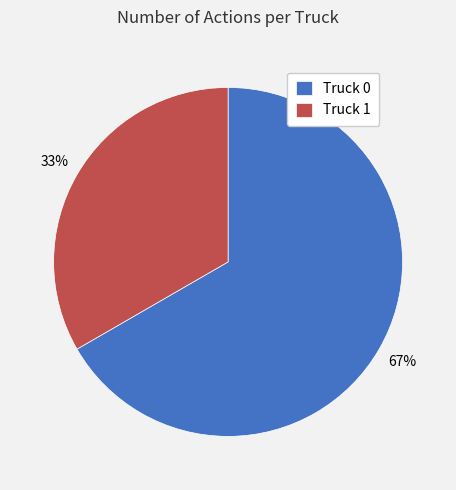

How many segments does this pie chart have?

2